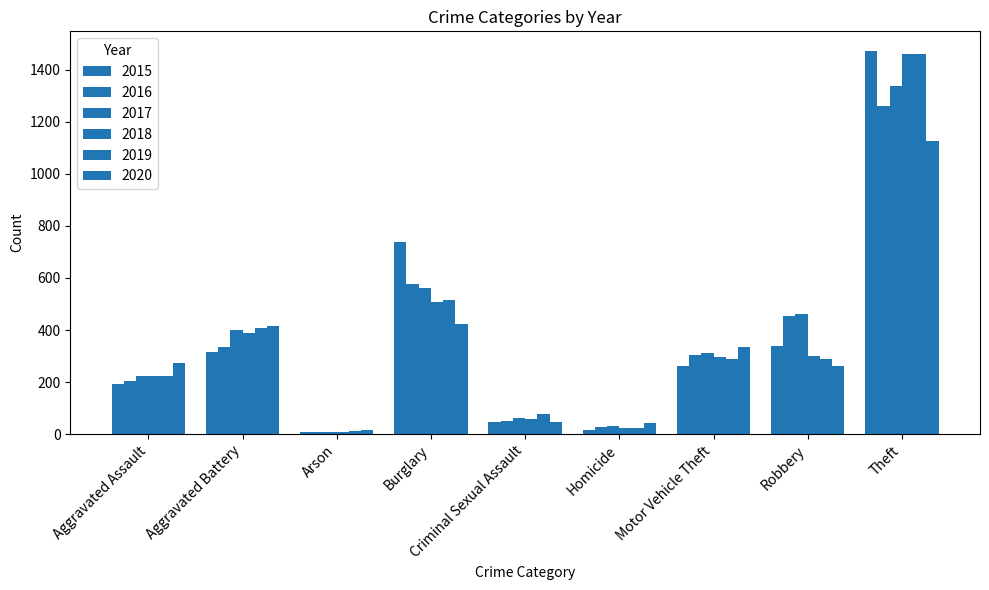

List the series in order of their peak value, highest first.

2015, 2018, 2019, 2017, 2016, 2020